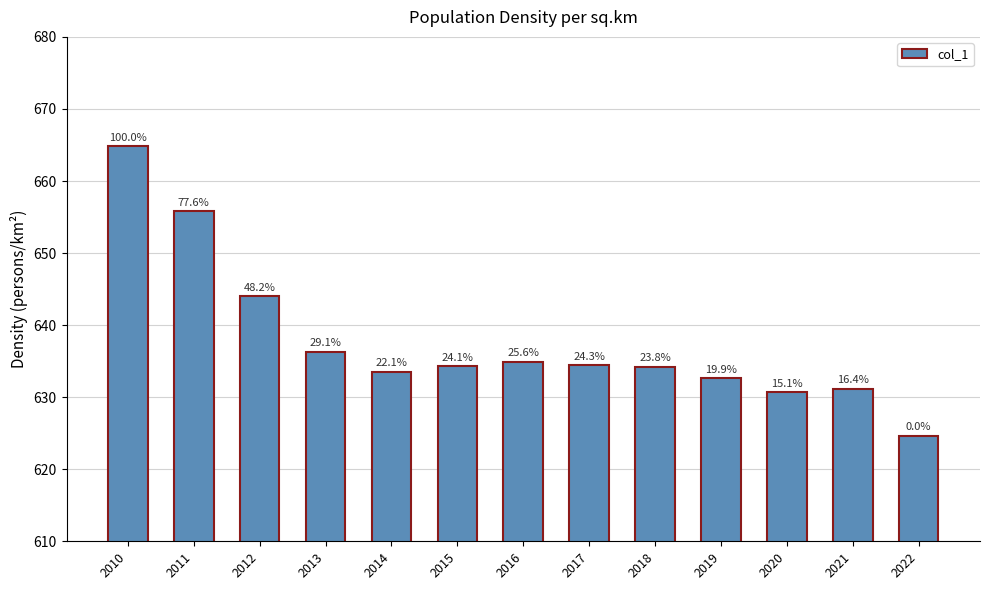

What is the value of the 3rd bar from the left?

644.0